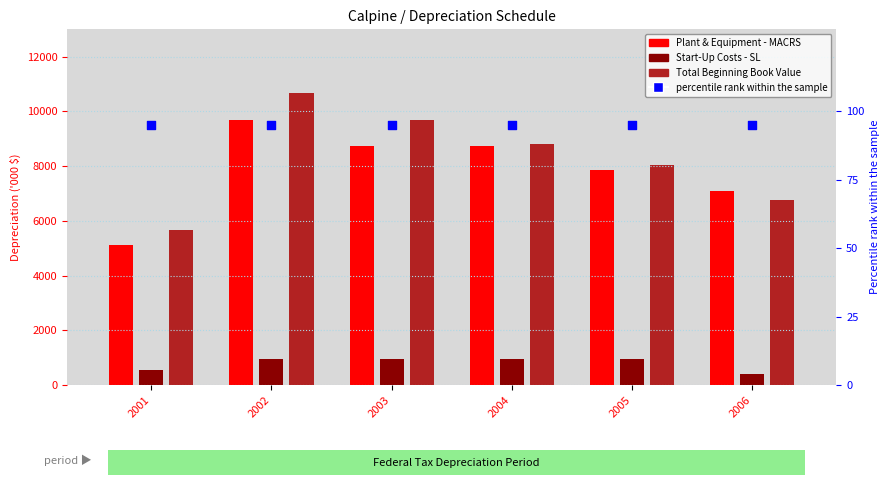

At how many categories does at least one series exceed 9522?

2